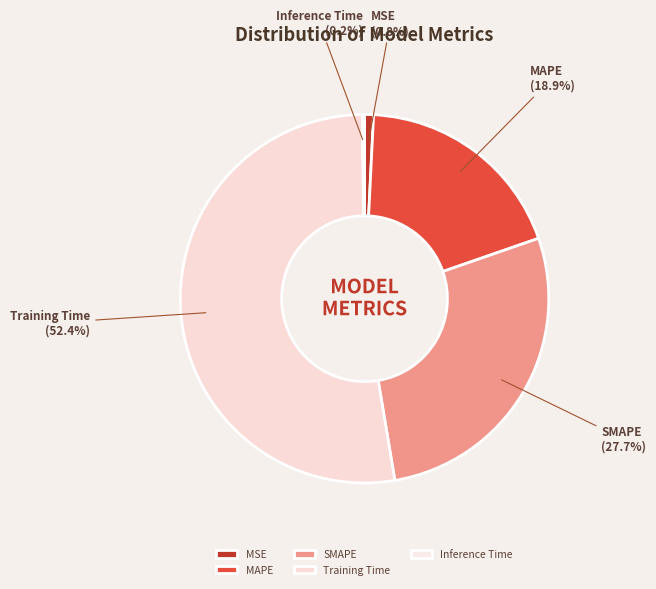

Between MSE and Training Time, which is larger?

Training Time